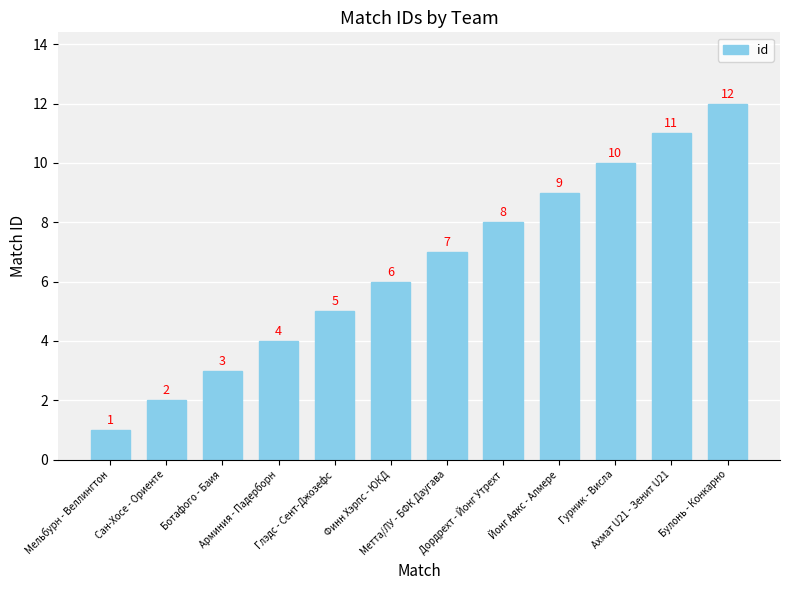

What is the label of the 7th bar from the right?

Финн Хэрпс - ЮКД